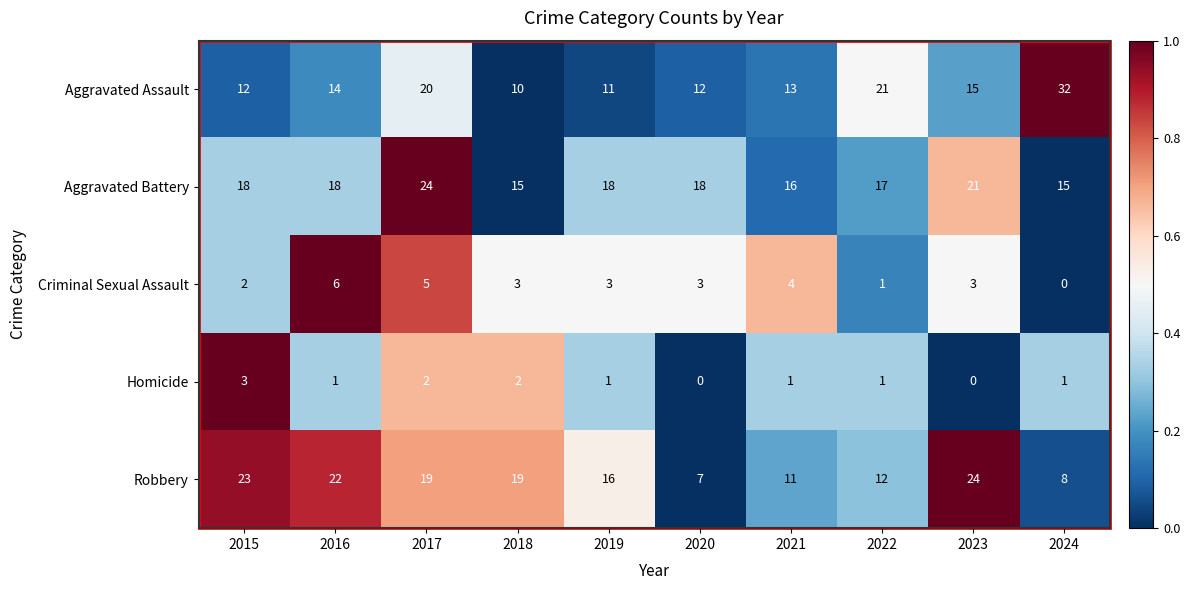

Which series has the largest range (max minus min)?

Aggravated Assault